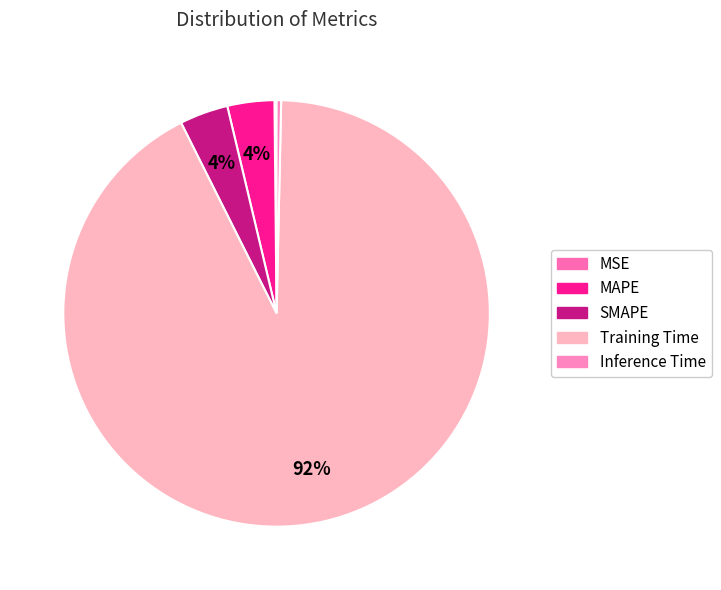

What is the change in value from MSE to SMAPE?

+0.1